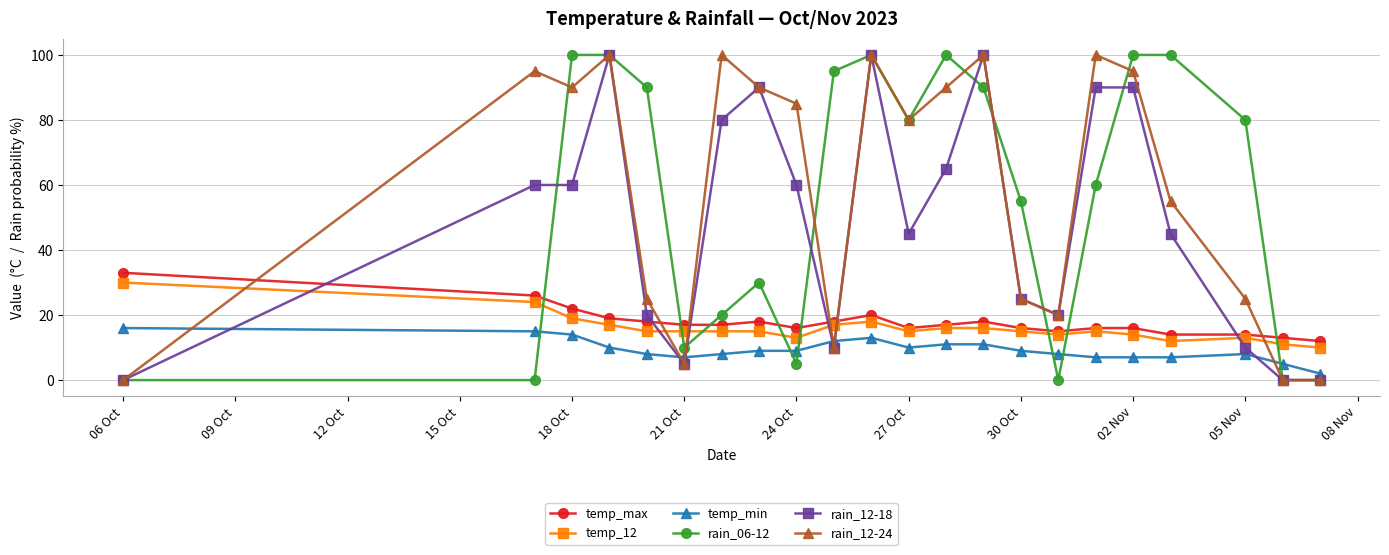

At how many categories does at least one series exceed 57?

16